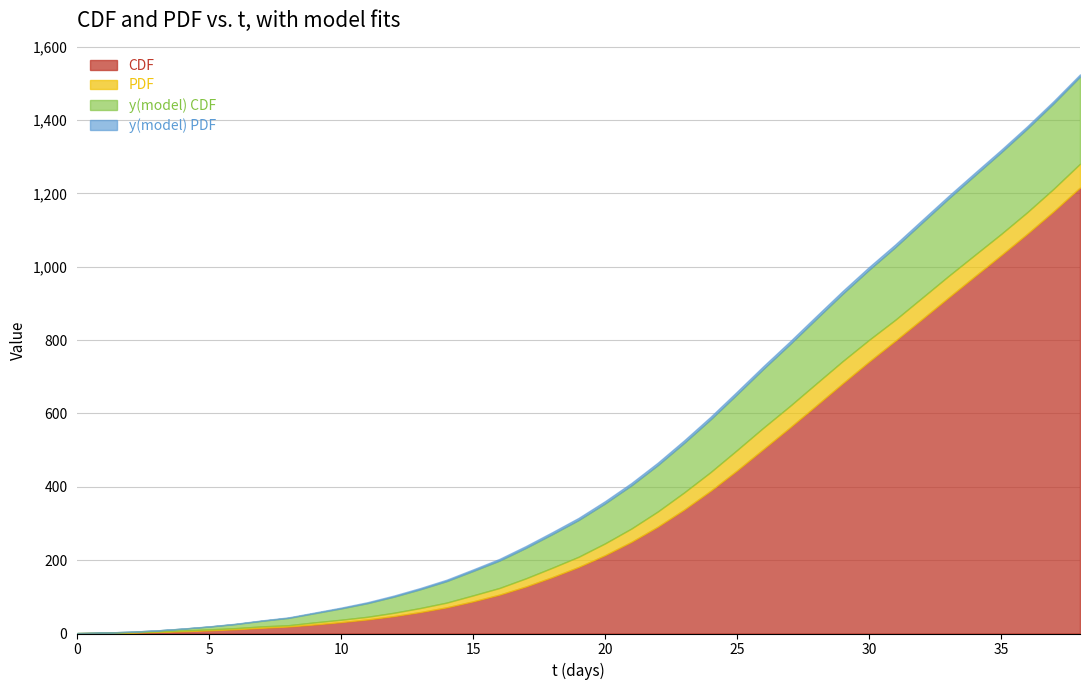

Which has a higher value, 31 or 20?

31